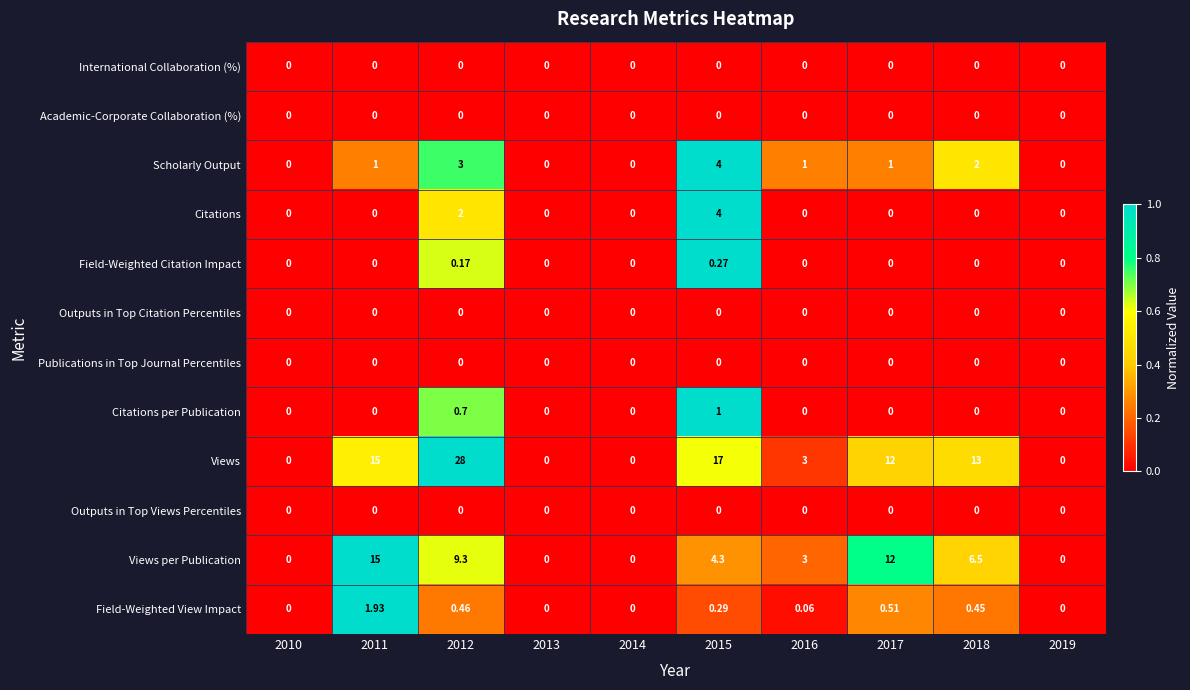

At which category does the chart reach its peak across all series?

2012